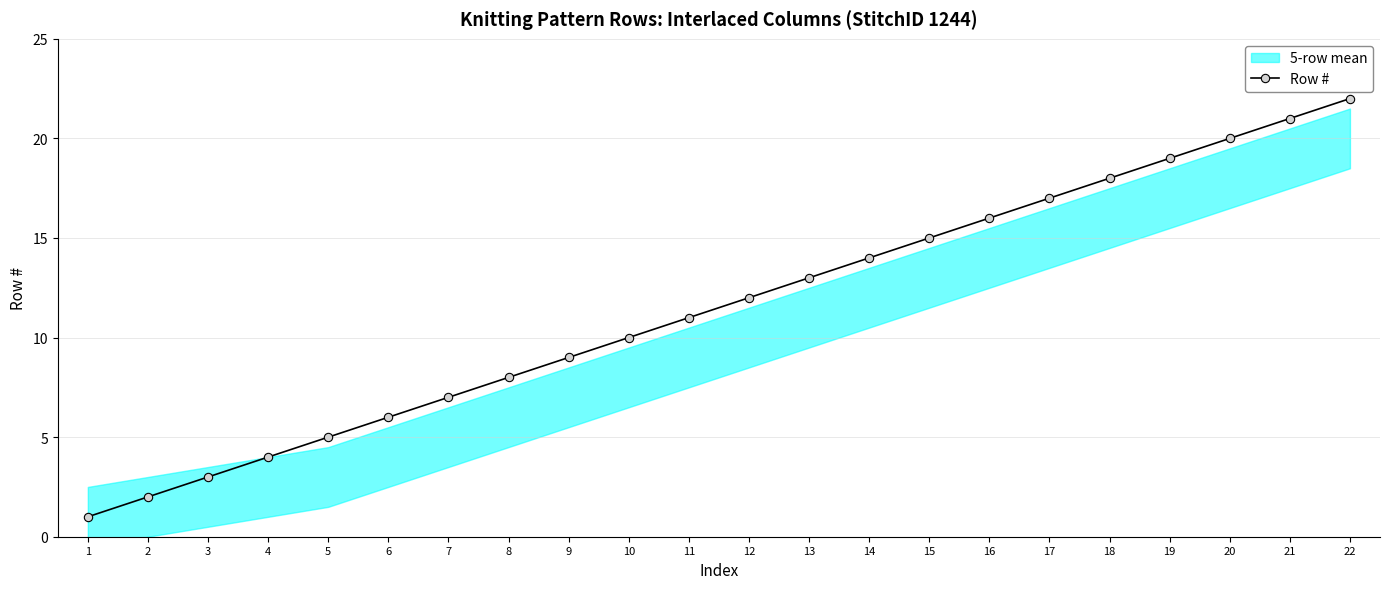

What is the minimum value shown in the chart?

1